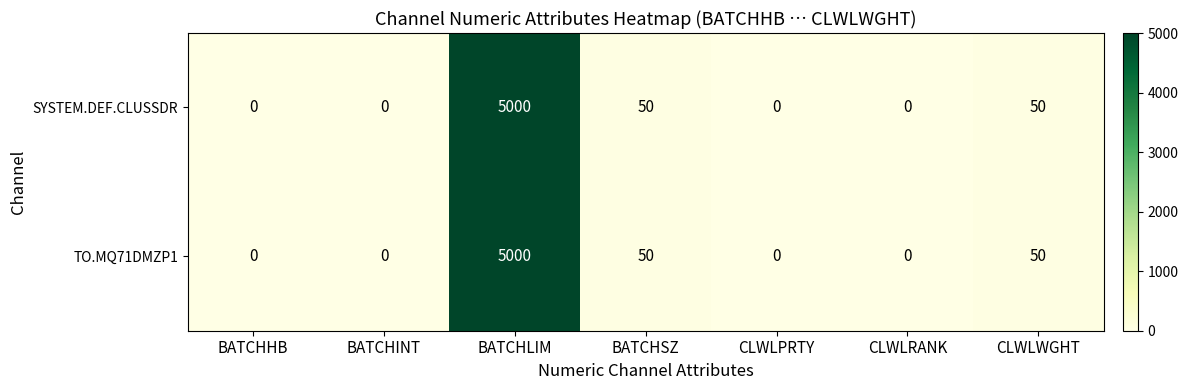

What is the maximum value shown in the chart?

5000